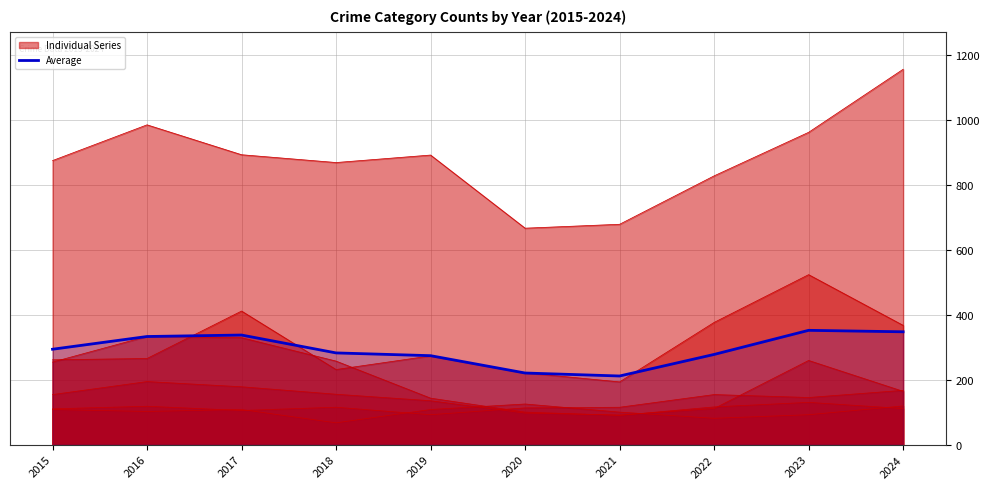

Does the chart display data point markers on the line(s)?

No